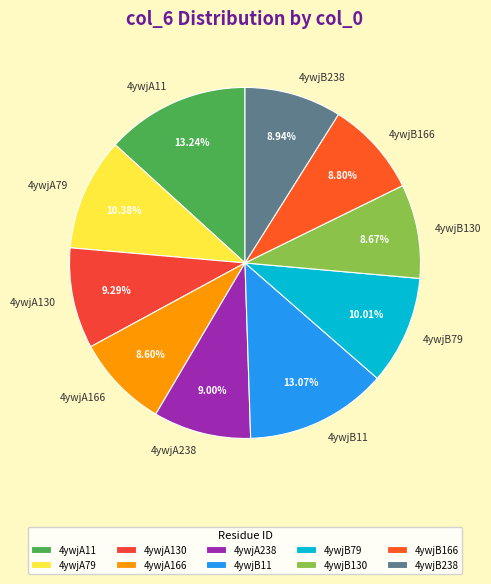

What is the ratio of the value at 4ywjB11 to the value at 4ywjA79?

1.3